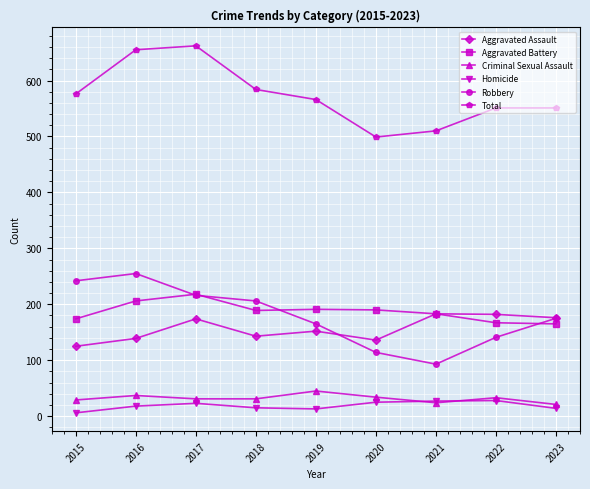

How many data points in Aggravated Assault are less than 152?

4